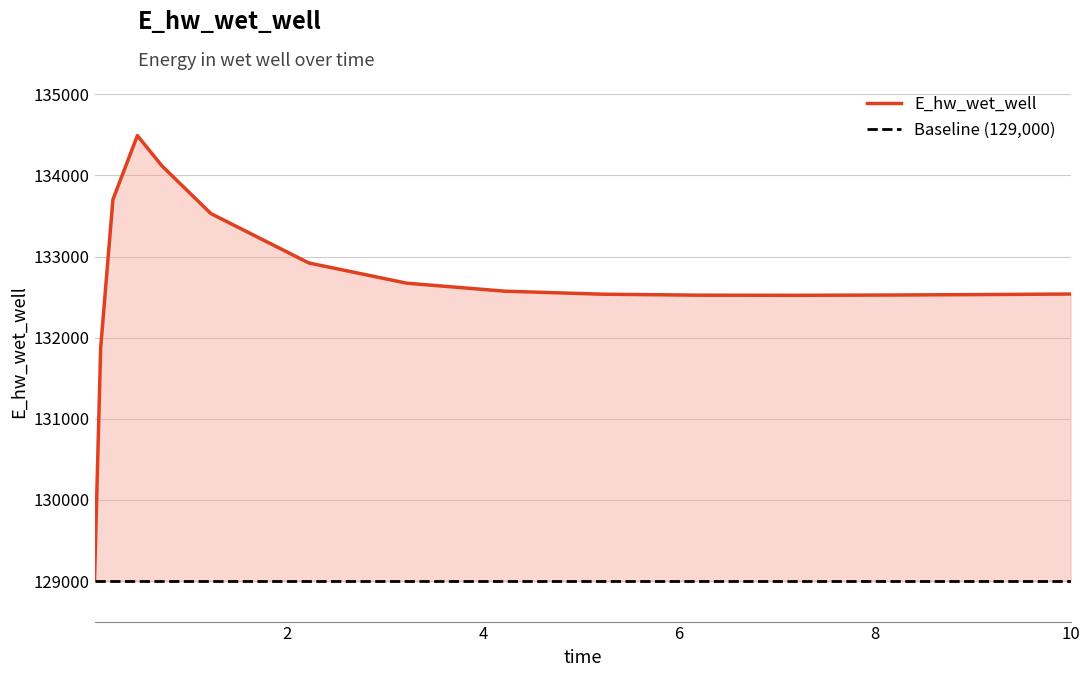

What is the value of the 2nd point from the left?

131873.8